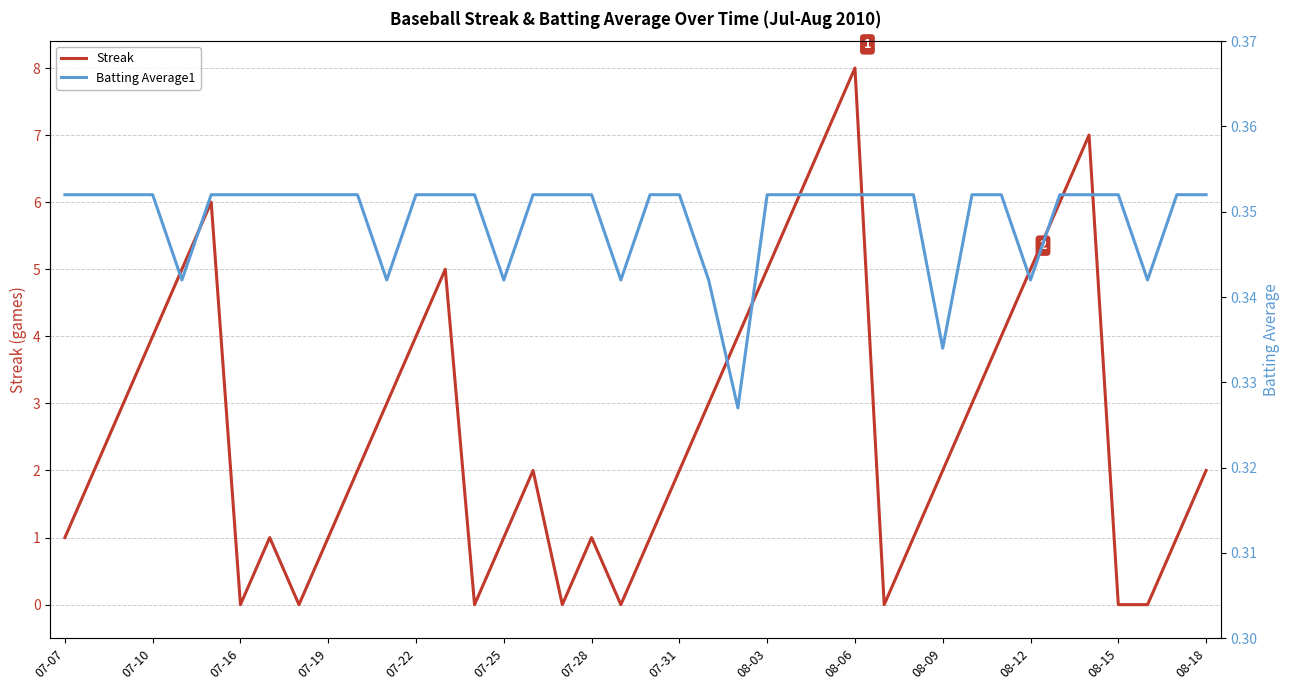

What is the value of the Batting Average1 point at the 38th from the left?

0.3